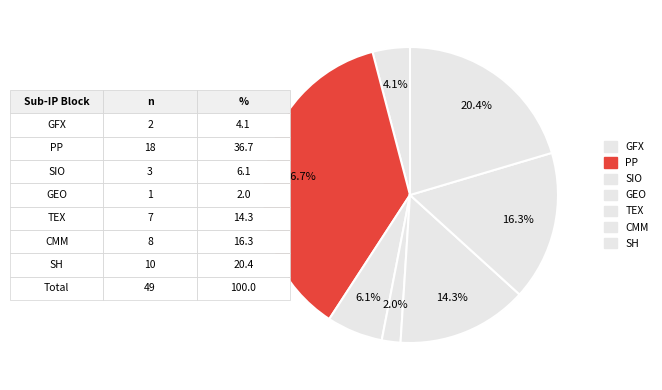

How many segments does this pie chart have?

7